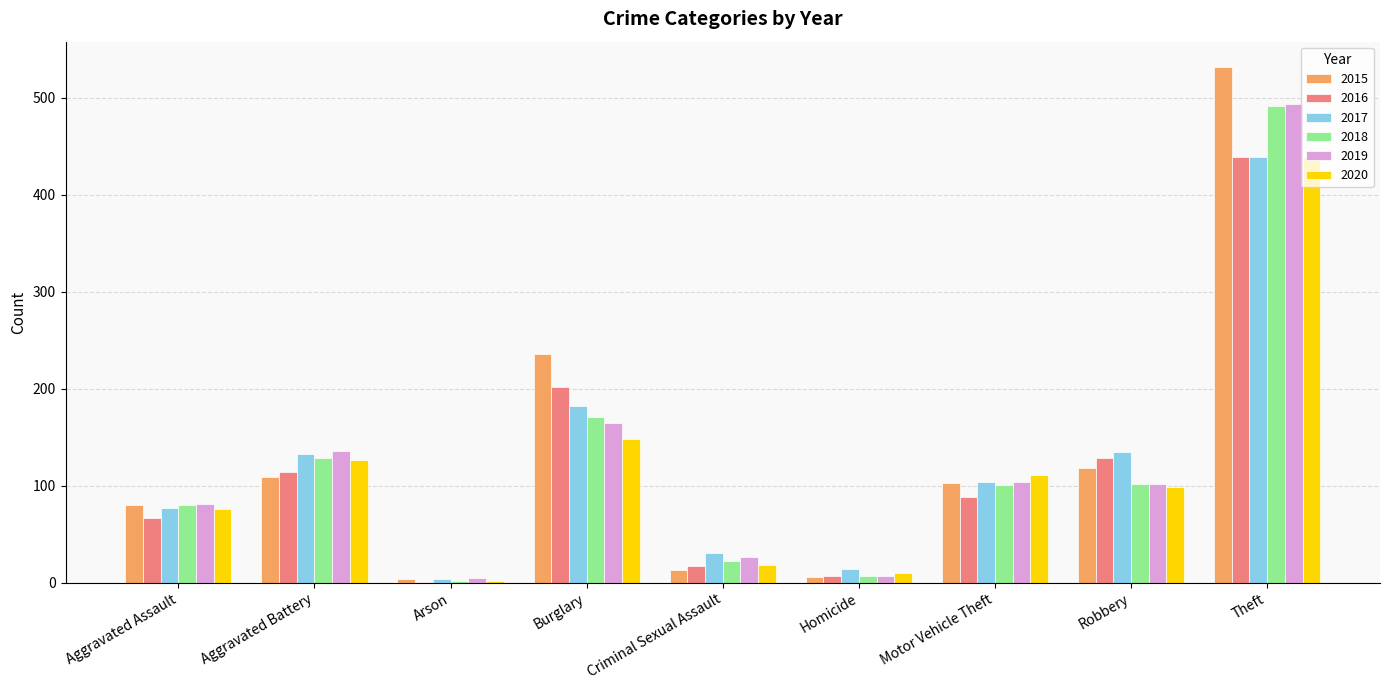

Between Arson and Theft, which series saw the biggest shift?

2015